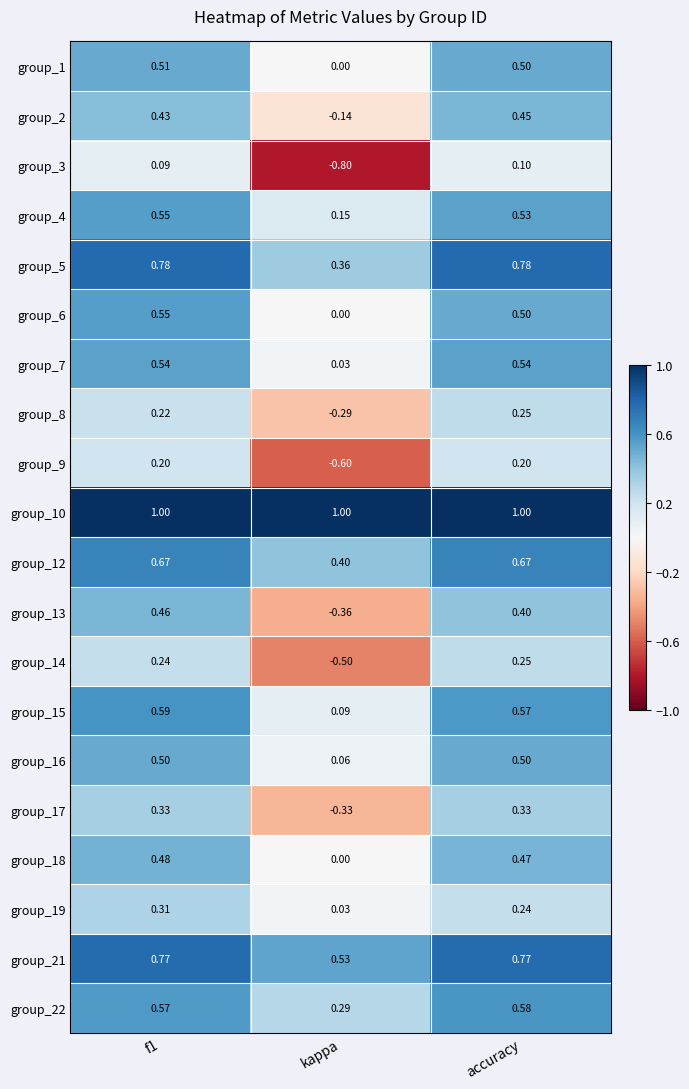

At which label is group_5 closest to 0?

kappa